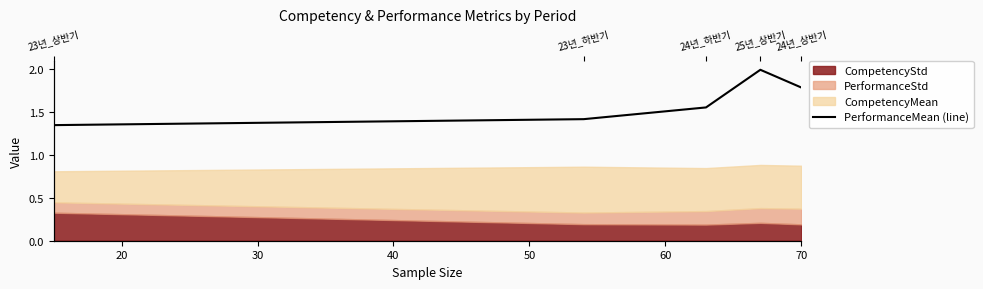

Which has a higher value, 40 or 20?

40